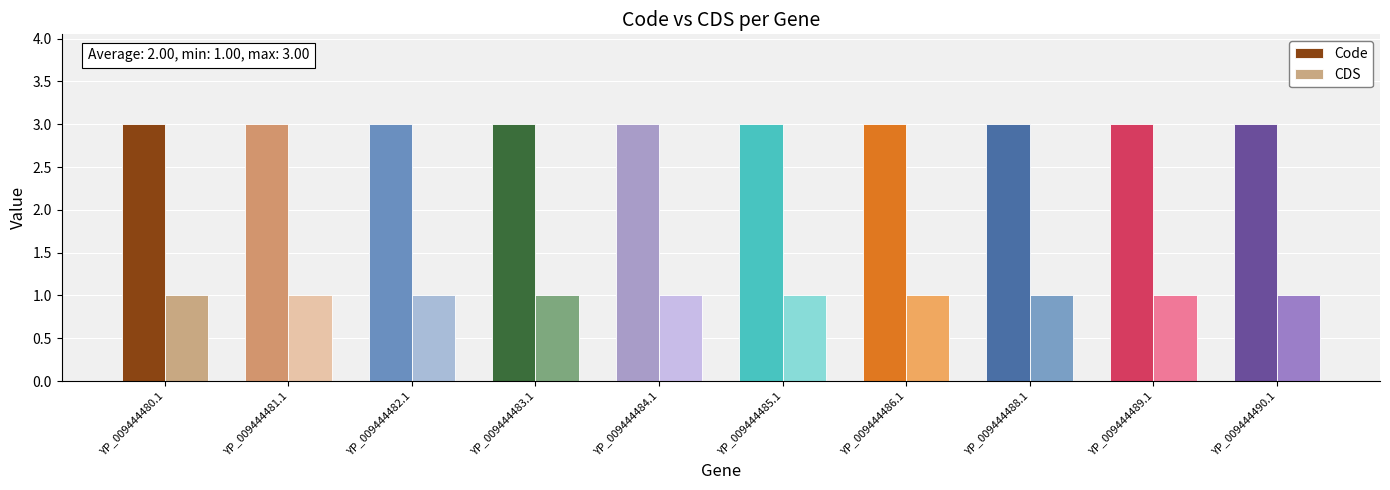

What is the sum of the CDS values at YP_009444484.1 and YP_009444481.1?

2